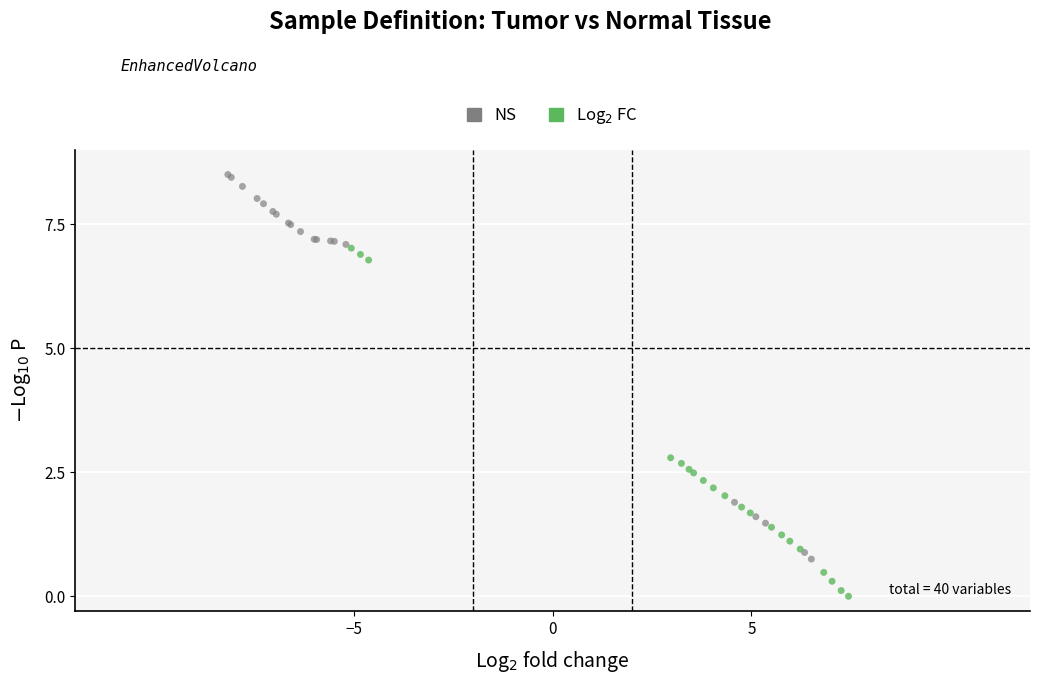

Which series has the widest spread of Y values?

NS